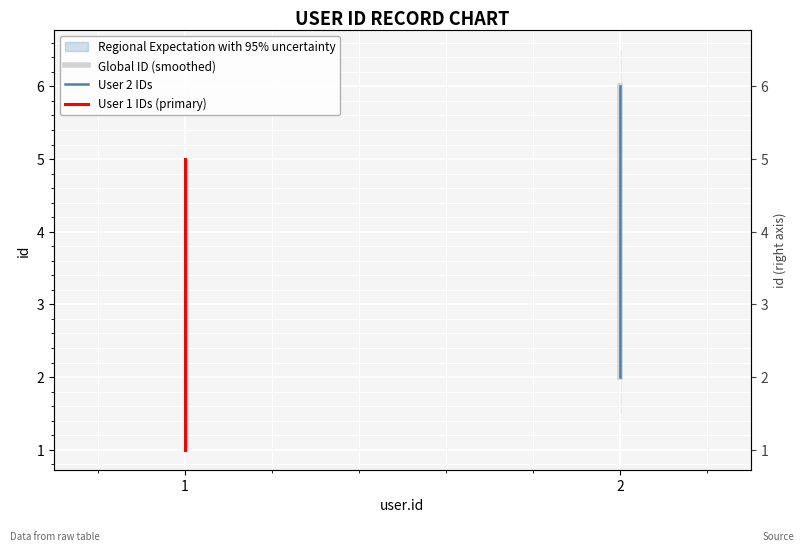

Which series has the largest total across all categories?

Global ID (smoothed)